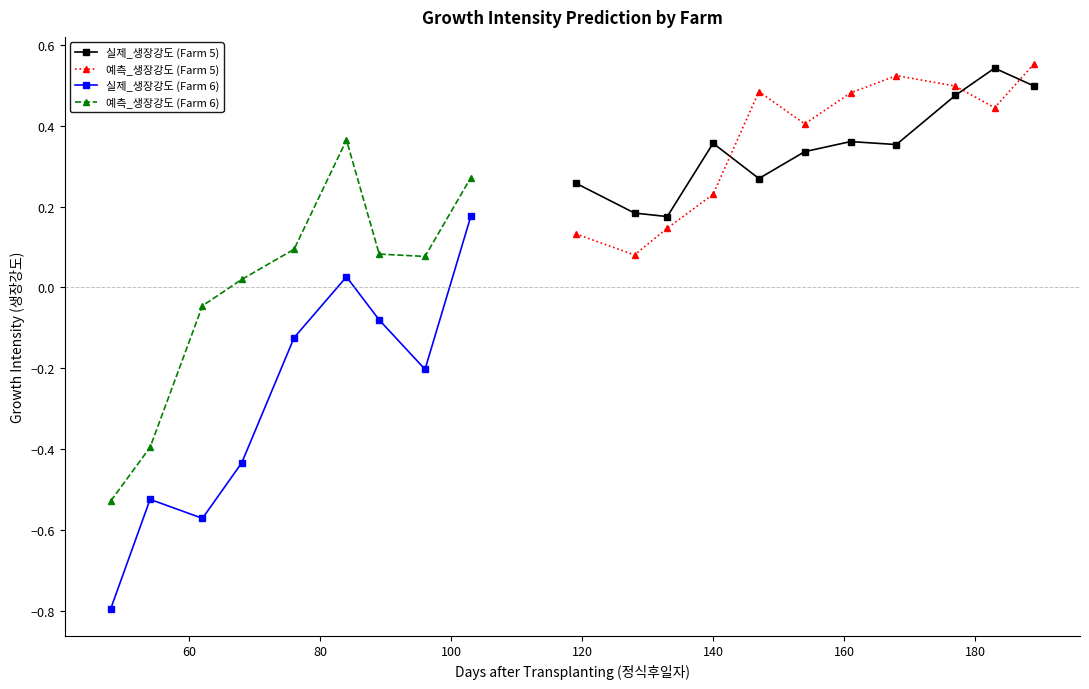

How many 예측_생장강도 (Farm 5) values are between 0 and 1?

11